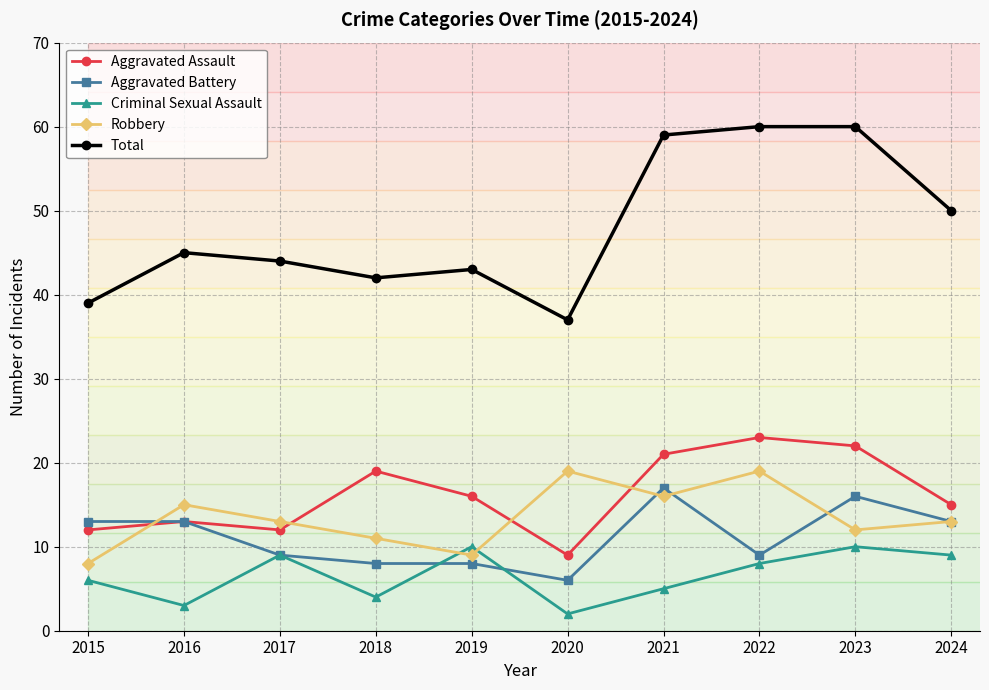

True or false: Aggravated Battery and Total intersect in this chart.

False